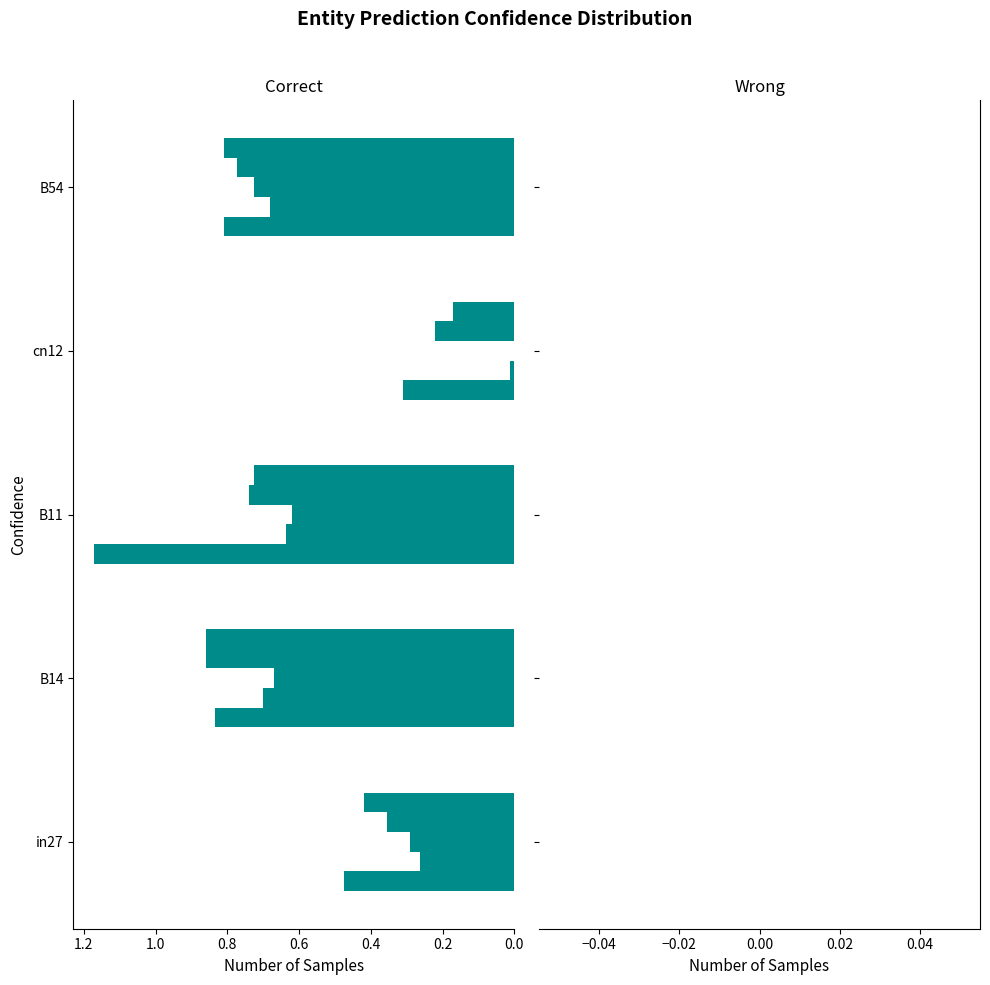

How many series are shown in this chart?

5